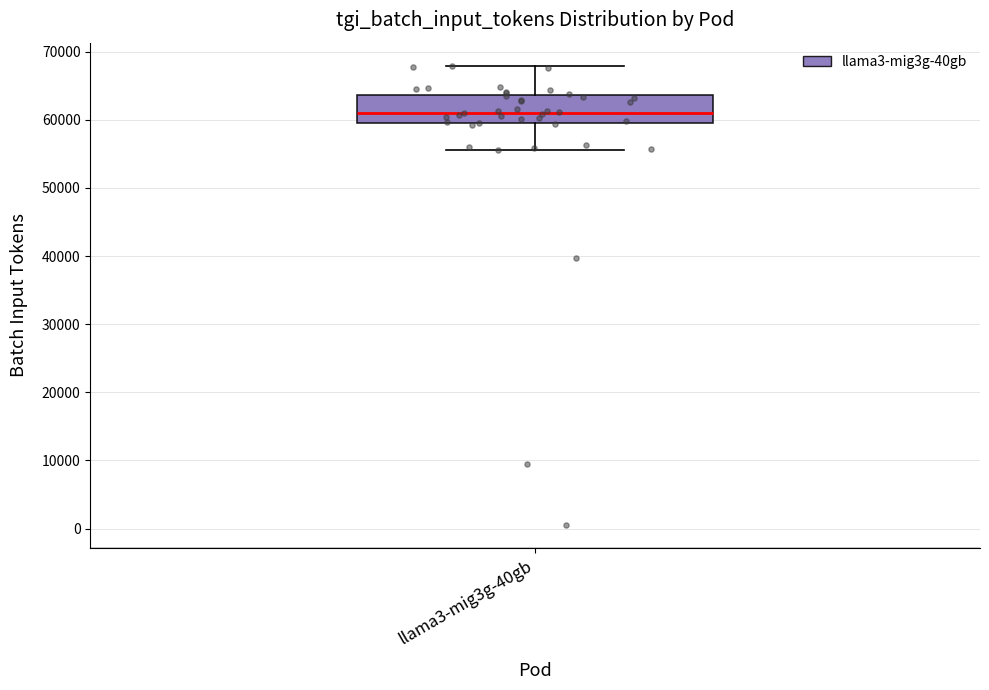

Transcribe this box plot: give where the median line is, the range the box spans, and where the two whiskers end, as read against the y-axis. The values are not printed on the chart, so give them approximately, as read against the axis.

median 61000, box 59000 to 64000, whiskers 56000 to 68000